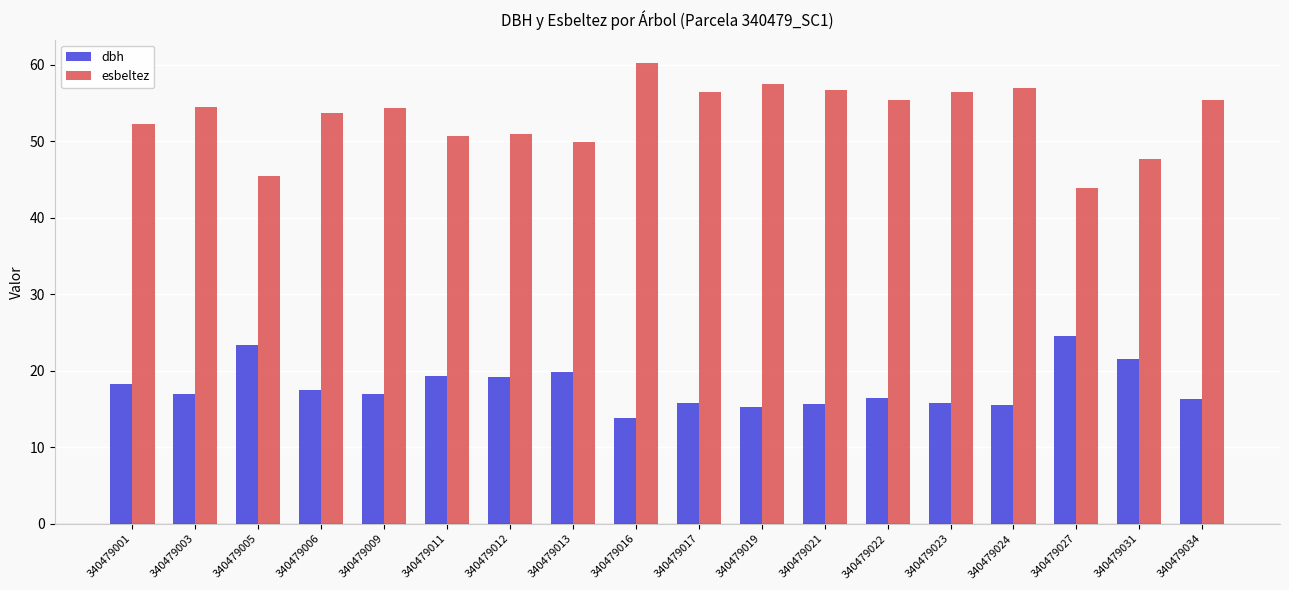

At which category does the chart reach its peak across all series?

340479016